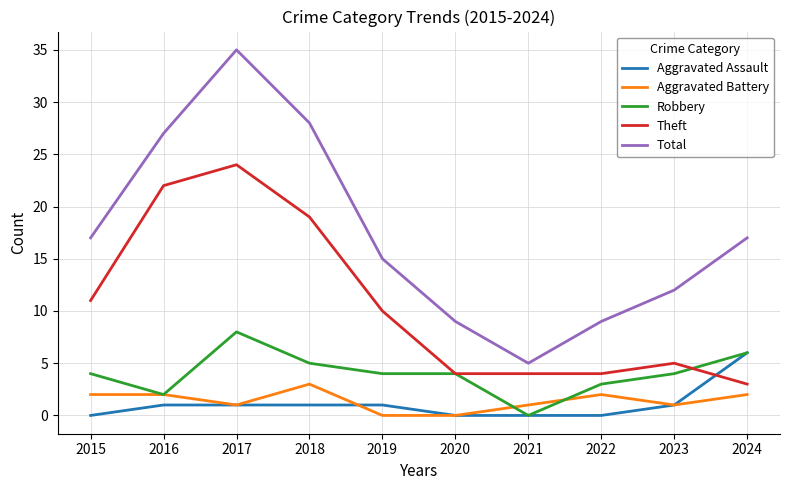

How many lines are shown in the chart?

5